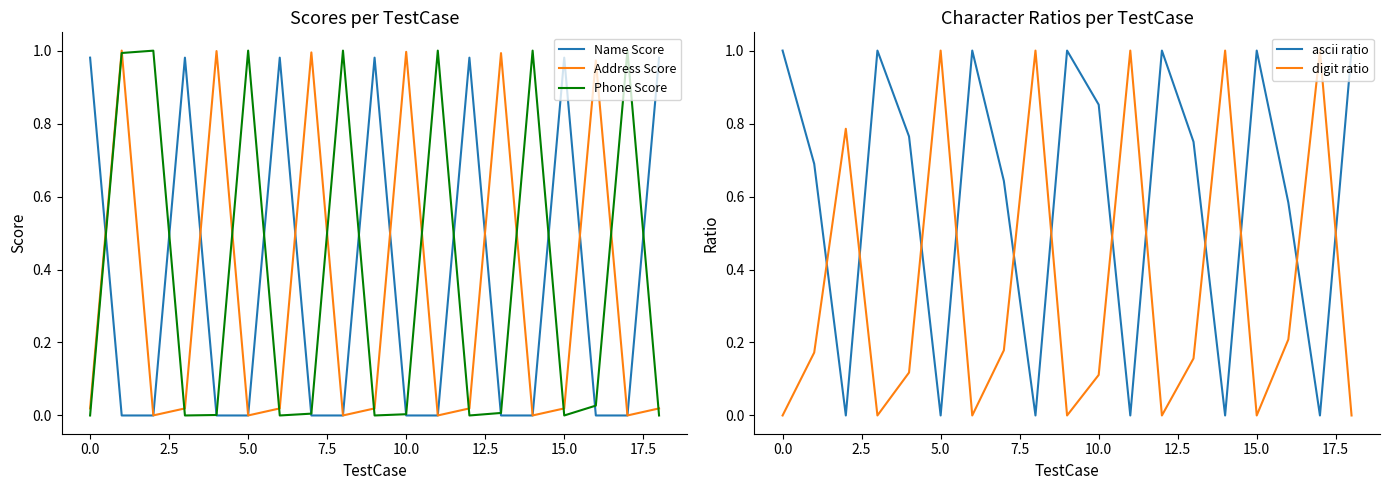

True or false: ascii ratio has a value of 0.6 at 15.0.

False